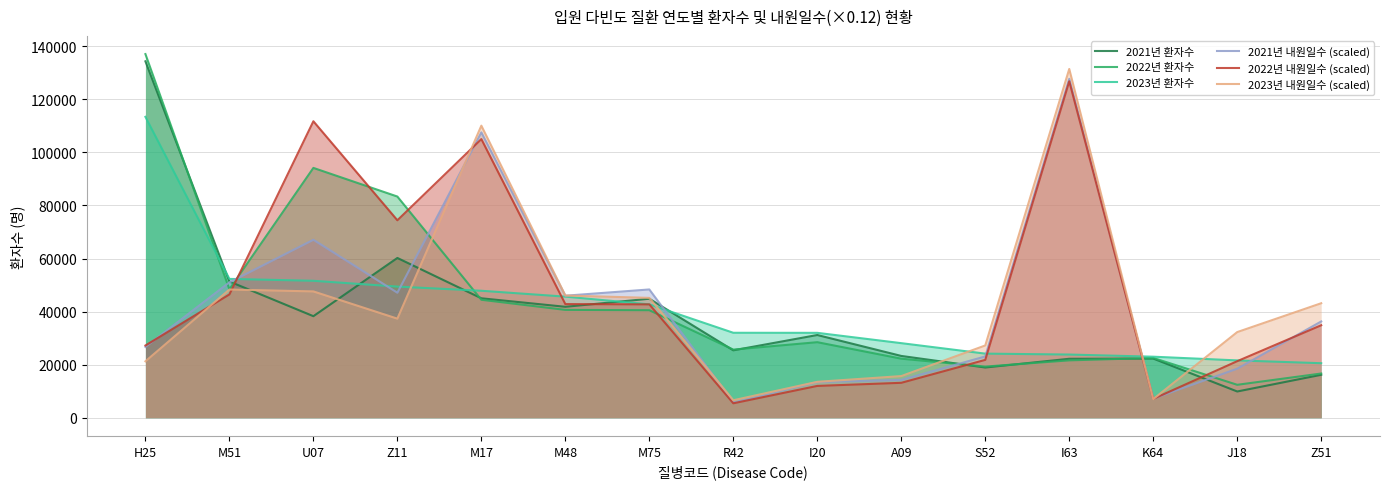

True or false: 2022년 내원일수 (scaled) has a value of 64341.7 at M75.

False